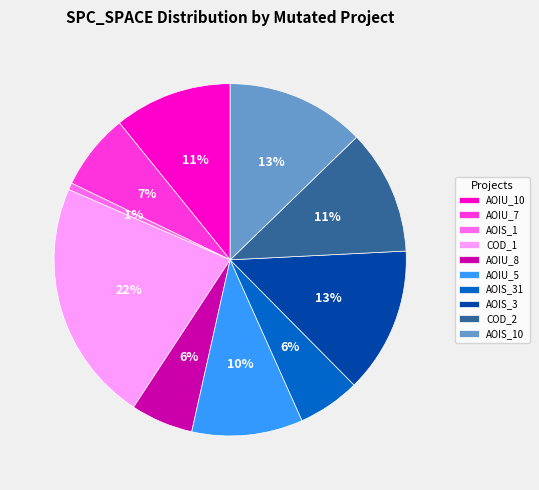

To the nearest percent, what is the average slice percentage?

10%